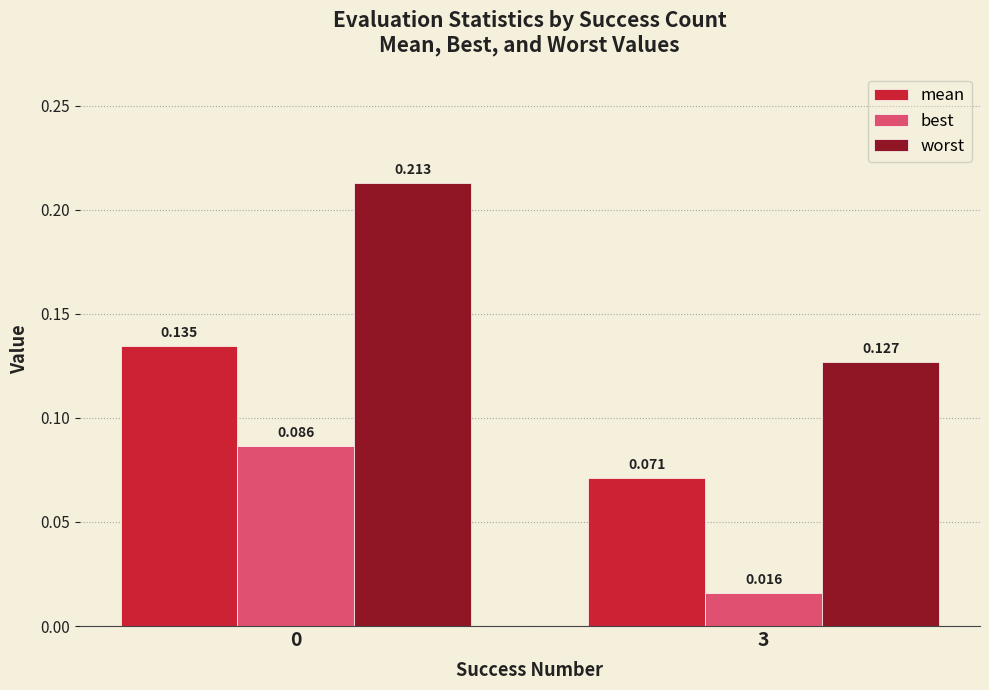

Which series has the largest total across all categories?

worst